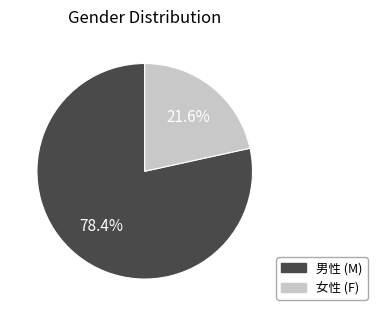

Is there any slice that represents more than half of the pie?

Yes